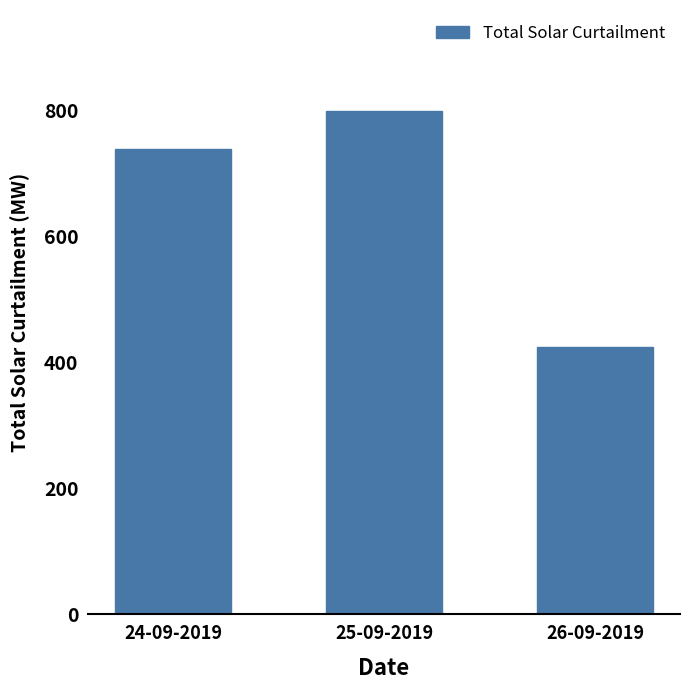

Reading left to right, extract all data points from this chart.

24-09-2019=740	25-09-2019=800	26-09-2019=425